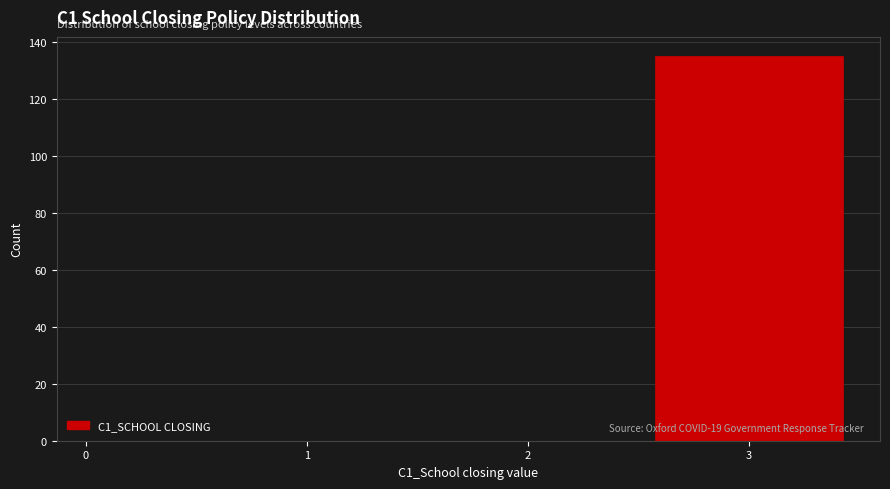

Which range on the x-axis has the tallest bar?

2.5 to 3.5